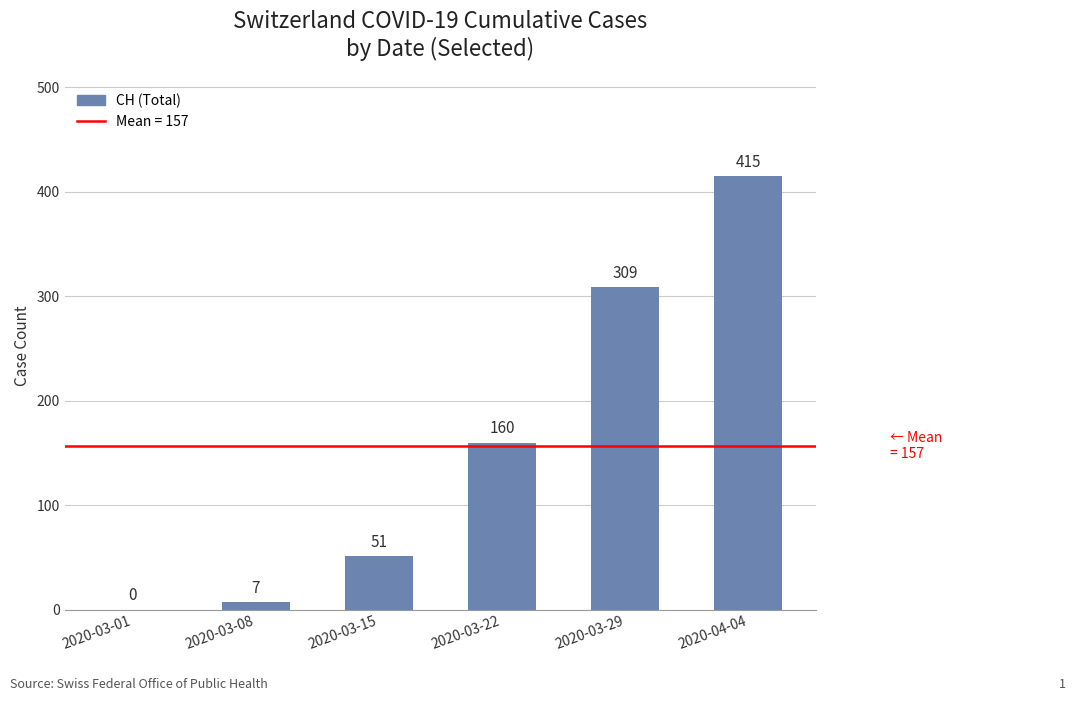

Reading left to right, extract all data points from this chart.

0	7	51	160	309	415